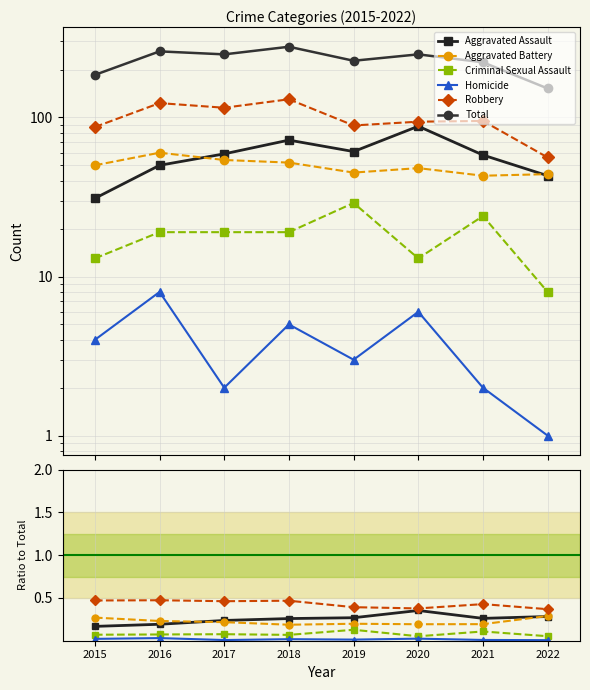

At how many categories does at least one series exceed 10?

8